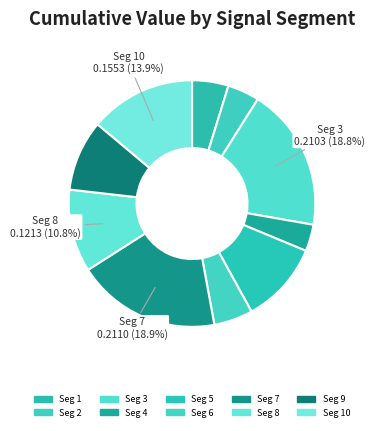

How many slices are in this pie chart?

10